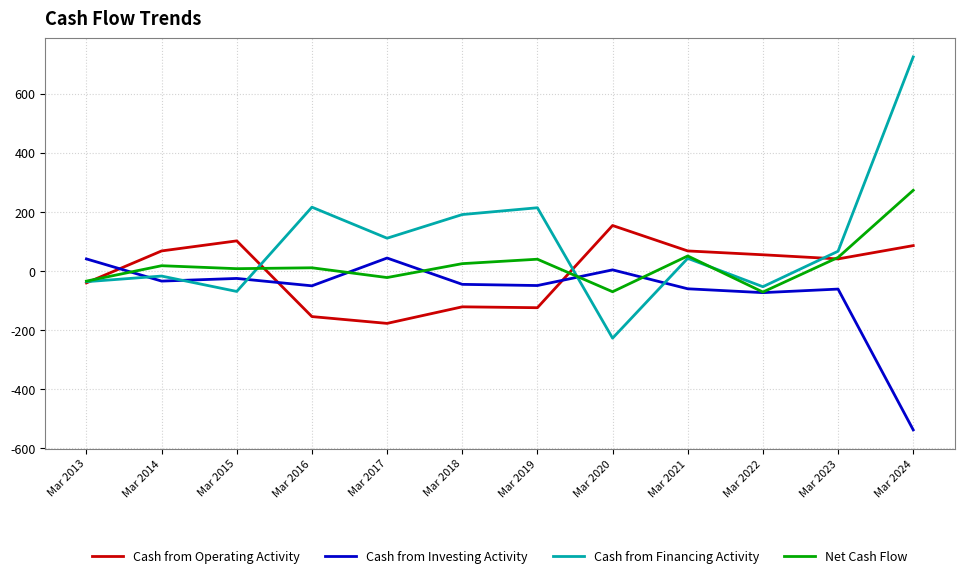

List the series in order of their peak value, highest first.

Cash from Financing Activity, Net Cash Flow, Cash from Operating Activity, Cash from Investing Activity